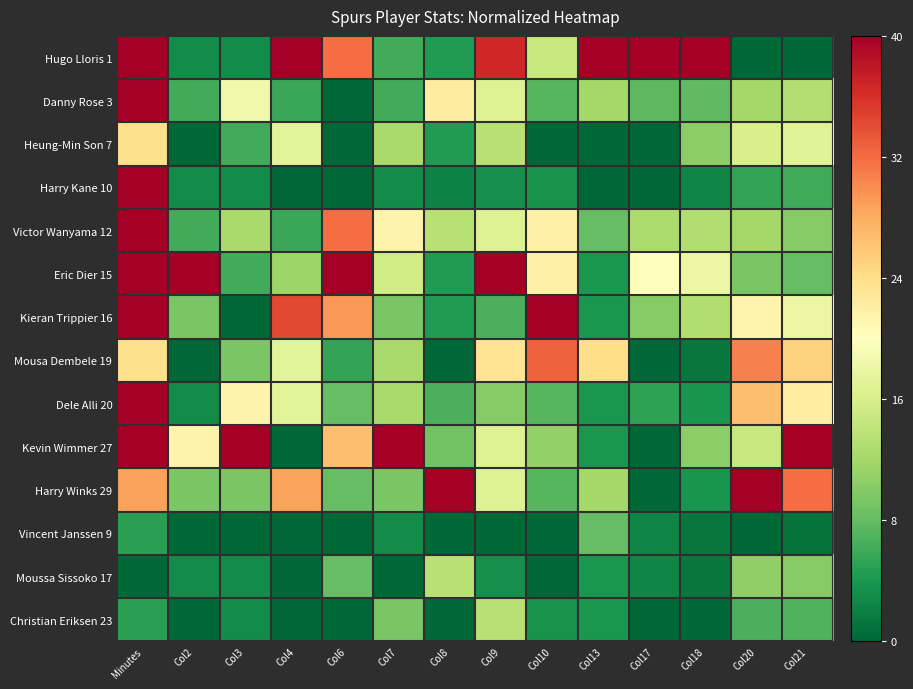

Reading right to left, extract all data points from this chart.

Hugo Lloris 1: Col21=0.0	Col20=0.0	Col18=40.0	Col17=40.0	Col13=40.0	Col10=14.5	Col9=36.7	Col8=4.4	Col7=6.2	Col6=32.0	Col4=40.0	Col3=3.1	Col2=3.1	Minutes=40.0
Danny Rose 3: Col21=13.0	Col20=12.0	Col18=7.7	Col17=7.5	Col13=12.0	Col10=7.3	Col9=16.7	Col8=22.2	Col7=6.2	Col6=0.0	Col4=5.7	Col3=18.5	Col2=6.2	Minutes=40.0
Heung-Min Son 7: Col21=17.0	Col20=16.0	Col18=10.3	Col17=0.0	Col13=0.0	Col10=0.0	Col9=13.3	Col8=4.4	Col7=12.3	Col6=0.0	Col4=17.1	Col3=6.2	Col2=0.0	Minutes=23.8
Harry Kane 10: Col21=6.0	Col20=5.3	Col18=2.6	Col17=0.0	Col13=0.0	Col10=3.6	Col9=3.3	Col8=2.2	Col7=3.1	Col6=0.0	Col4=0.0	Col3=3.1	Col2=3.1	Minutes=40.0
Victor Wanyama 12: Col21=10.0	Col20=12.0	Col18=12.9	Col17=12.5	Col13=8.0	Col10=21.8	Col9=16.7	Col8=13.3	Col7=21.5	Col6=32.0	Col4=5.7	Col3=12.3	Col2=6.2	Minutes=40.0
Eric Dier 15: Col21=8.0	Col20=9.3	Col18=18.1	Col17=20.0	Col13=4.0	Col10=21.8	Col9=40.0	Col8=4.4	Col7=15.4	Col6=40.0	Col4=11.4	Col3=6.2	Col2=40.0	Minutes=40.0
Kieran Trippier 16: Col21=18.0	Col20=21.3	Col18=12.9	Col17=10.0	Col13=4.0	Col10=40.0	Col9=6.7	Col8=4.4	Col7=9.2	Col6=29.3	Col4=34.3	Col3=0.0	Col2=9.2	Minutes=40.0
Mousa Dembele 19: Col21=25.0	Col20=30.7	Col18=1.3	Col17=0.0	Col13=24.0	Col10=32.7	Col9=23.3	Col8=0.0	Col7=12.3	Col6=5.3	Col4=17.1	Col3=9.2	Col2=0.0	Minutes=23.8
Dele Alli 20: Col21=22.0	Col20=26.7	Col18=3.9	Col17=5.0	Col13=4.0	Col10=7.3	Col9=10.0	Col8=6.7	Col7=12.3	Col6=8.0	Col4=17.1	Col3=21.5	Col2=3.1	Minutes=40.0
Kevin Wimmer 27: Col21=40.0	Col20=14.7	Col18=10.3	Col17=0.0	Col13=4.0	Col10=10.9	Col9=16.7	Col8=8.9	Col7=40.0	Col6=26.7	Col4=0.0	Col3=40.0	Col2=21.5	Minutes=40.0
Harry Winks 29: Col21=32.0	Col20=40.0	Col18=3.9	Col17=0.0	Col13=12.0	Col10=7.3	Col9=16.7	Col8=40.0	Col7=9.2	Col6=8.0	Col4=28.6	Col3=9.2	Col2=9.2	Minutes=28.6
Vincent Janssen 9: Col21=1.0	Col20=0.0	Col18=1.3	Col17=2.5	Col13=8.0	Col10=0.0	Col9=0.0	Col8=0.0	Col7=3.1	Col6=0.0	Col4=0.0	Col3=0.0	Col2=0.0	Minutes=4.9
Moussa Sissoko 17: Col21=10.0	Col20=10.7	Col18=1.3	Col17=2.5	Col13=4.0	Col10=0.0	Col9=3.3	Col8=13.3	Col7=0.0	Col6=8.0	Col4=0.0	Col3=3.1	Col2=3.1	Minutes=0.0
Christian Eriksen 23: Col21=7.0	Col20=6.7	Col18=0.0	Col17=0.0	Col13=4.0	Col10=3.6	Col9=13.3	Col8=0.0	Col7=9.2	Col6=0.0	Col4=0.0	Col3=3.1	Col2=0.0	Minutes=4.9